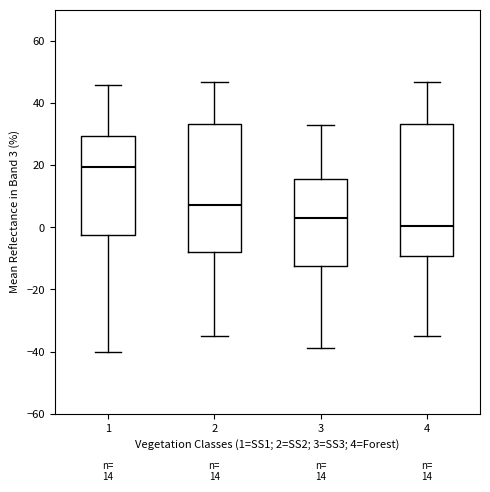

Which box's median line is the highest?

1